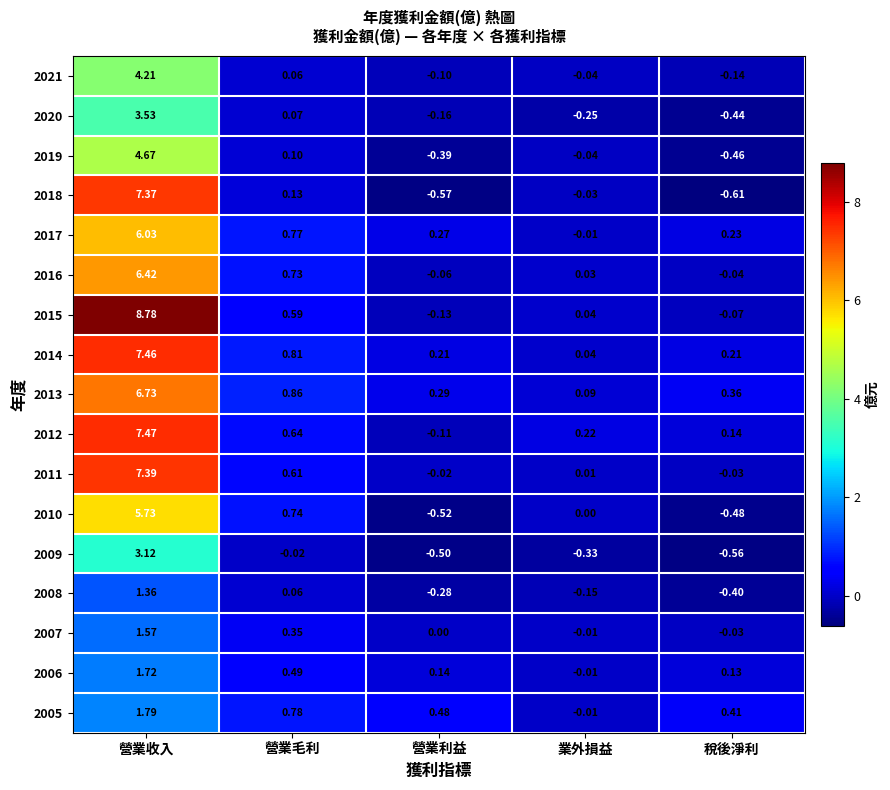

Which label corresponds to the largest value in the chart?

營業收入